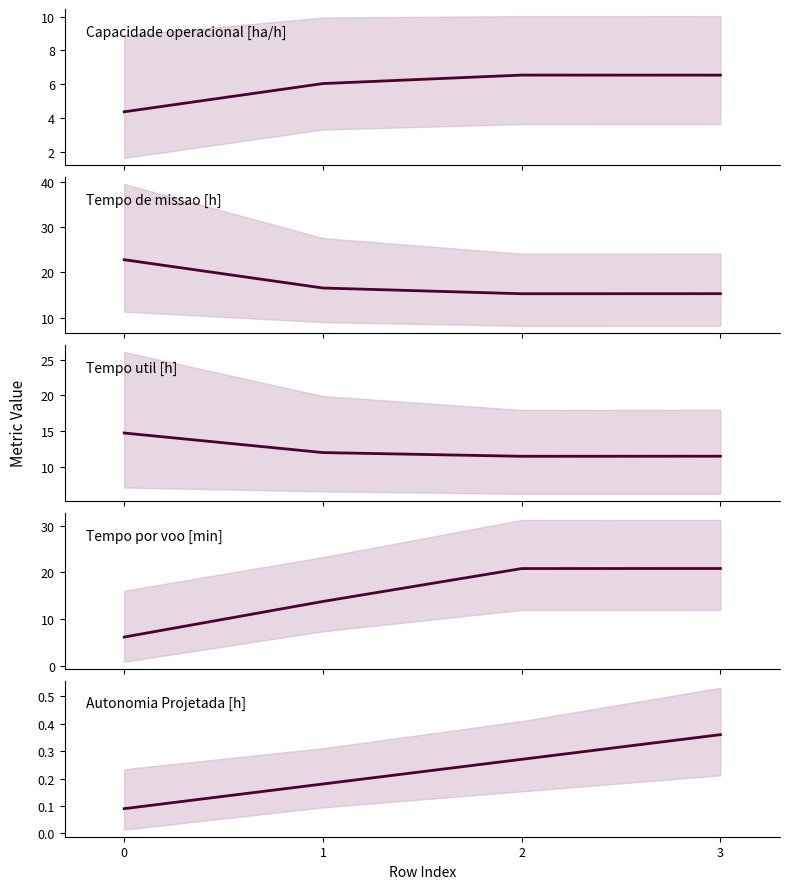

What is the value of the Tempo por voo [min] point at the 3rd from the left?

20.8